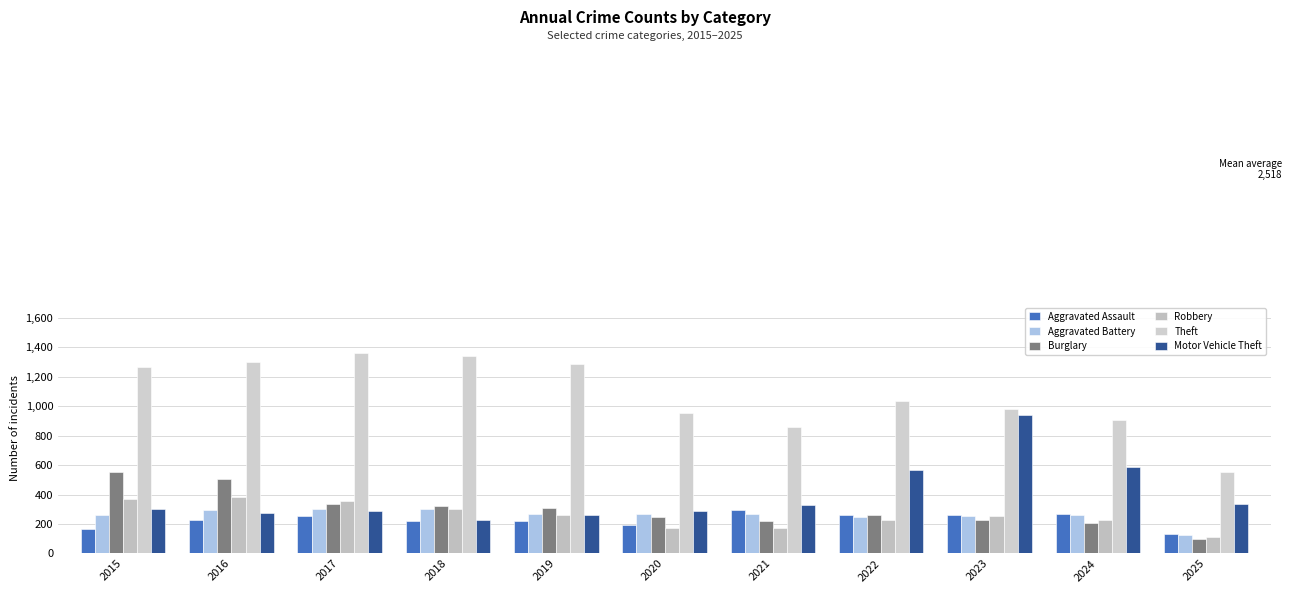

At which category is the sum across all series the highest?

2016